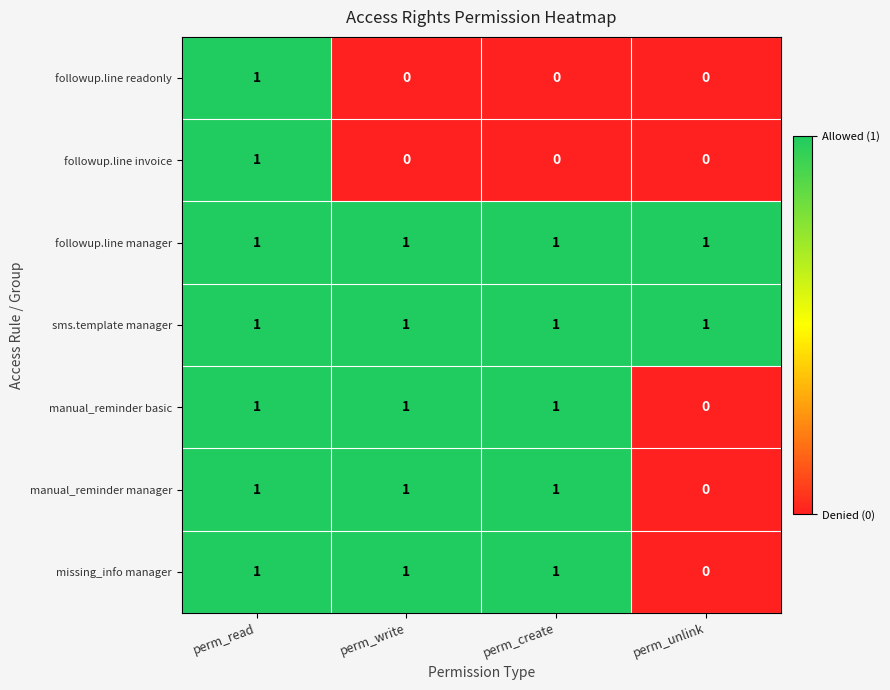

Reading left to right, extract all data points from this chart.

followup.line readonly: 1	0	0	0
followup.line invoice: 1	0	0	0
followup.line manager: 1	1	1	1
sms.template manager: 1	1	1	1
manual_reminder basic: 1	1	1	0
manual_reminder manager: 1	1	1	0
missing_info manager: 1	1	1	0